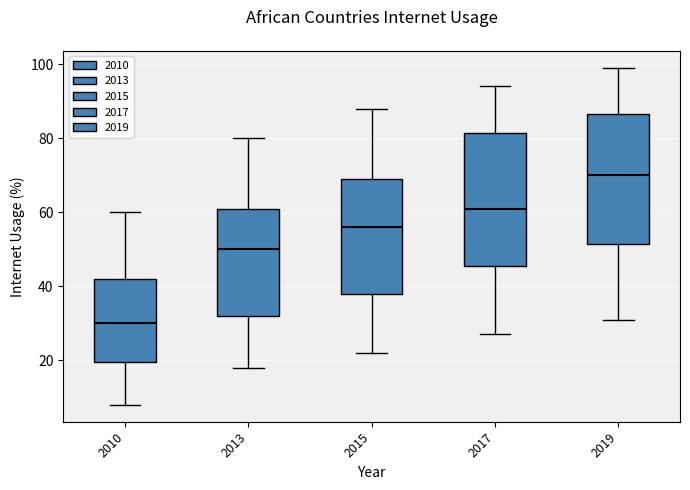

Which box has the lowest median line?

2010